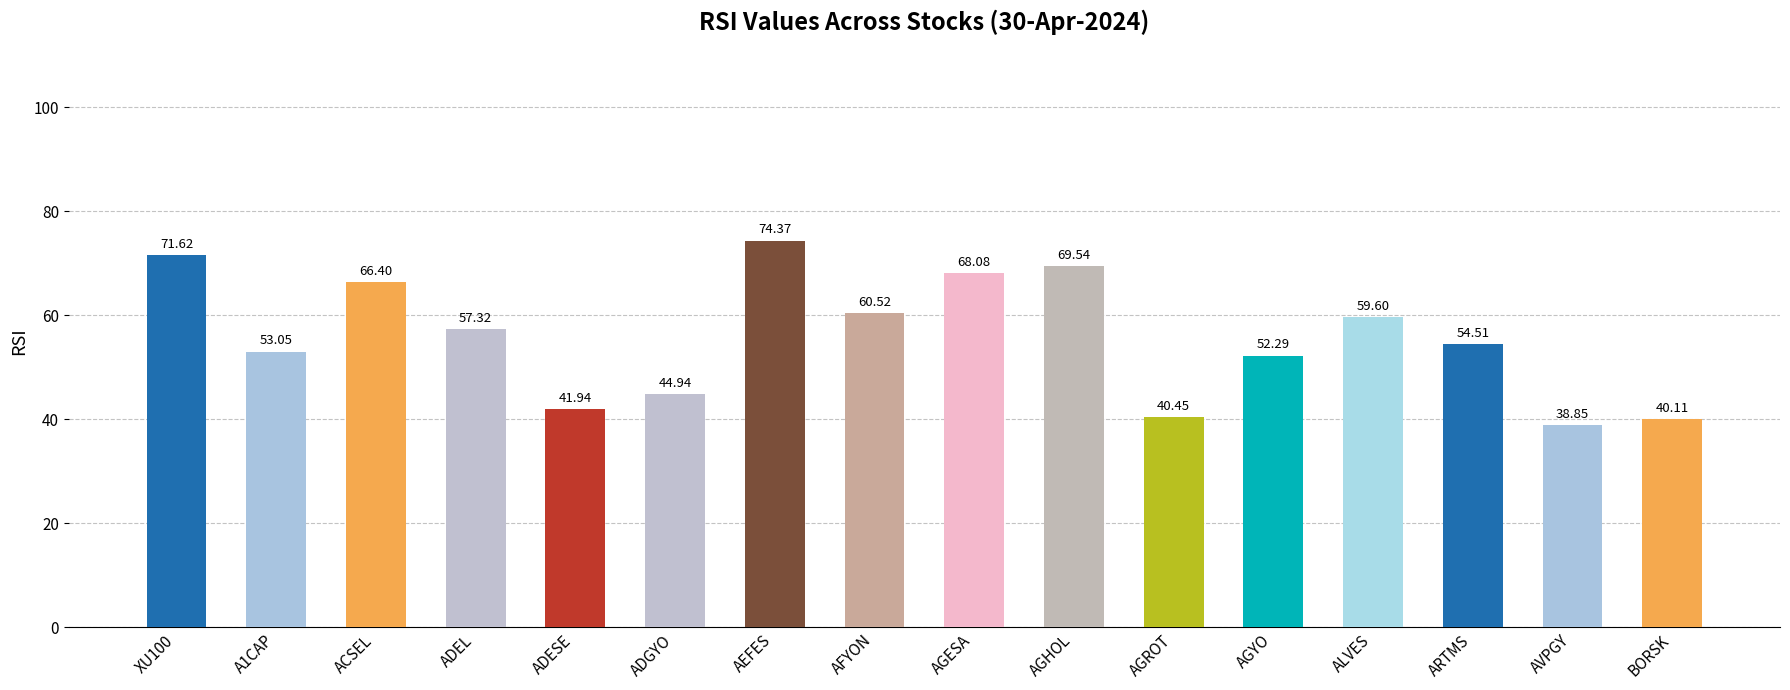

Are the bars horizontal?

No